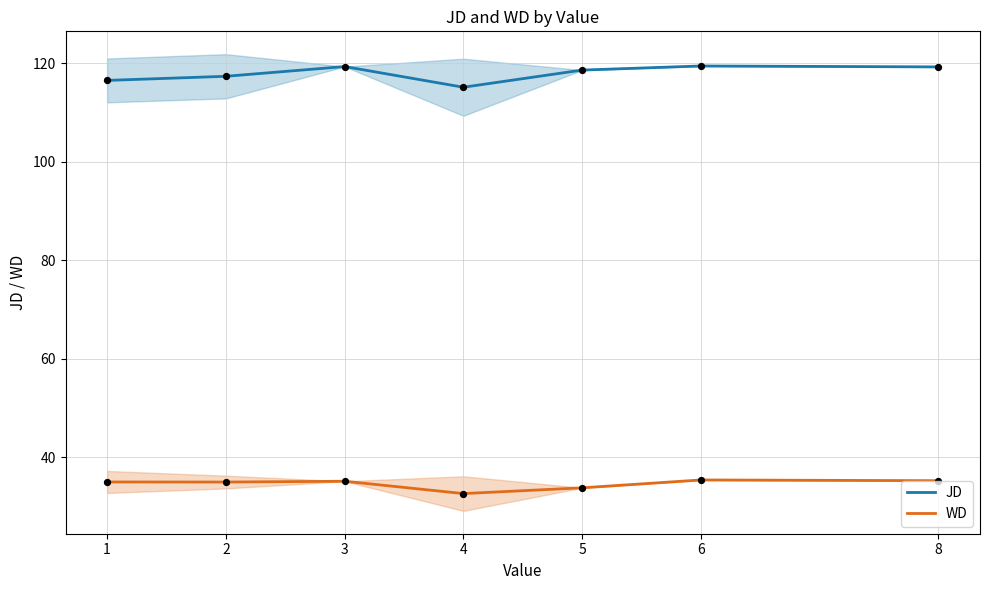

Is the value of WD at 5 greater than the value of JD at 2?

No